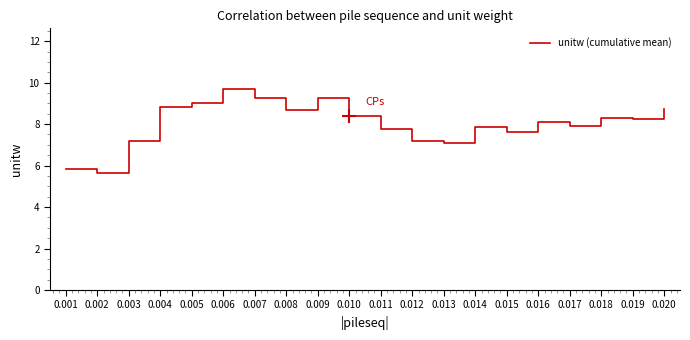

Where is the first local maximum?

0.006